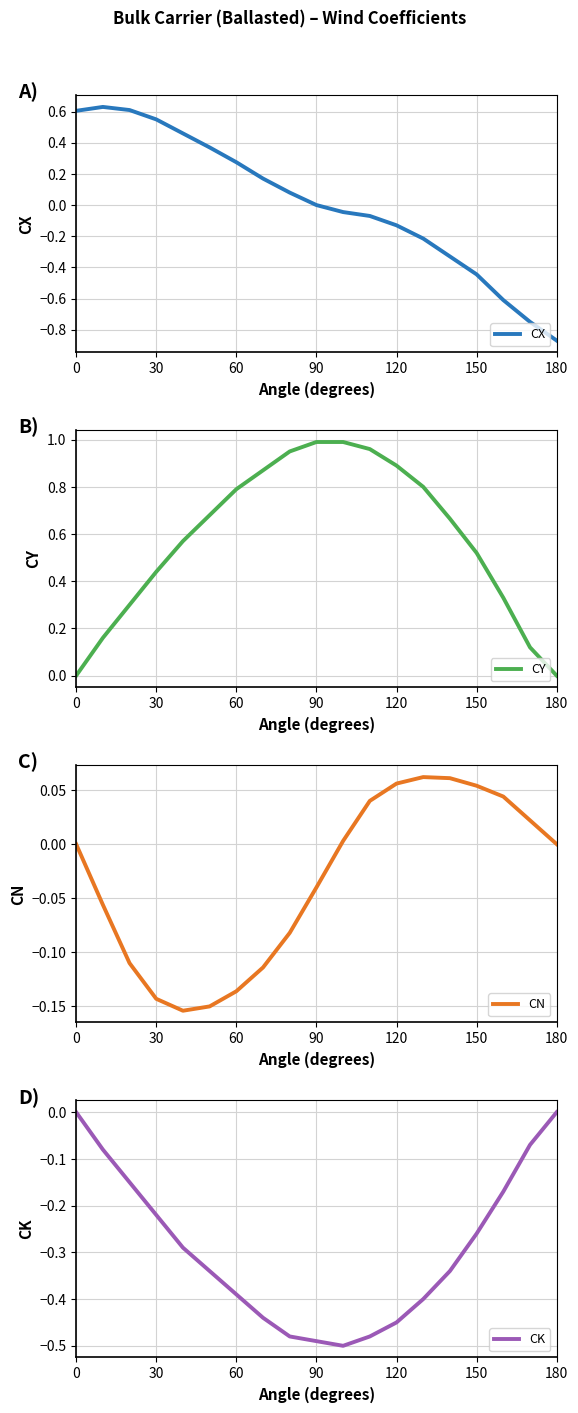

What is the value of the CK point at the 9th from the left?

-0.5